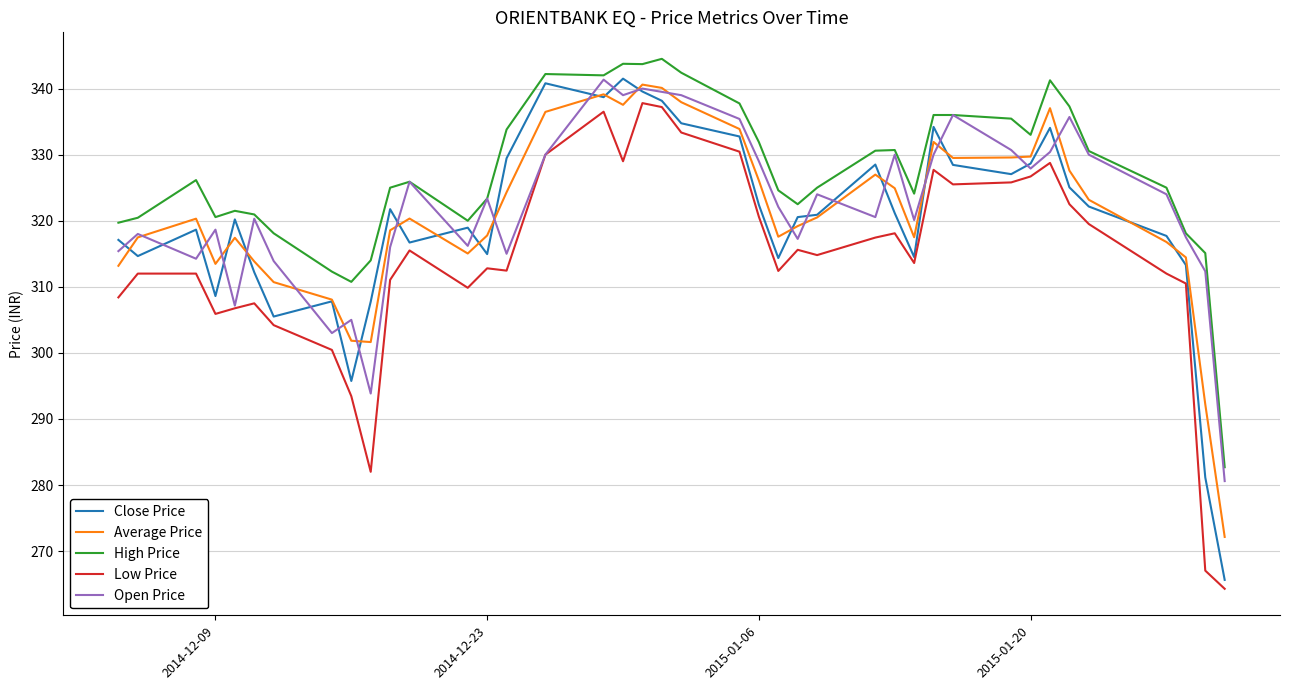

Which series has the widest spread of values?

Close Price